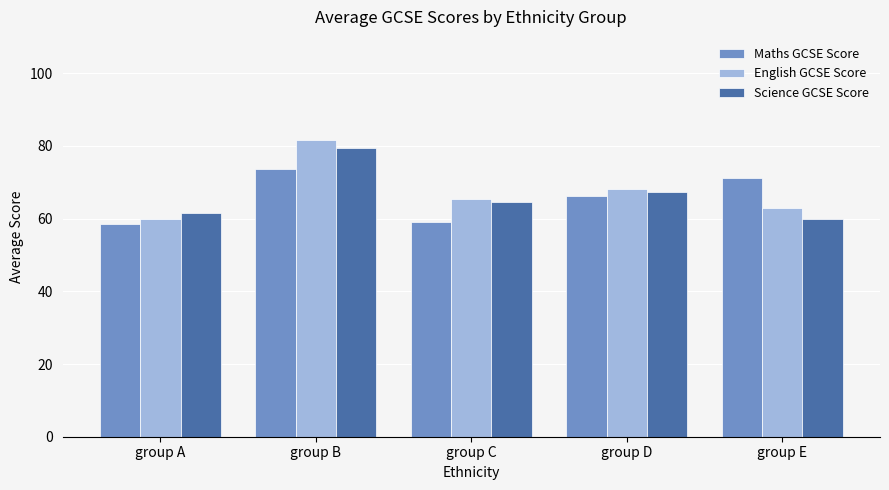

What is the difference between the maximum and minimum values in the Maths GCSE Score series?

15.2